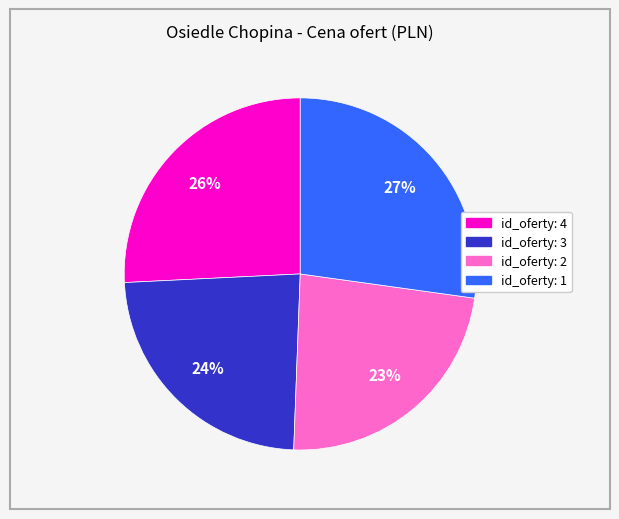

Is there a majority slice in this chart?

No